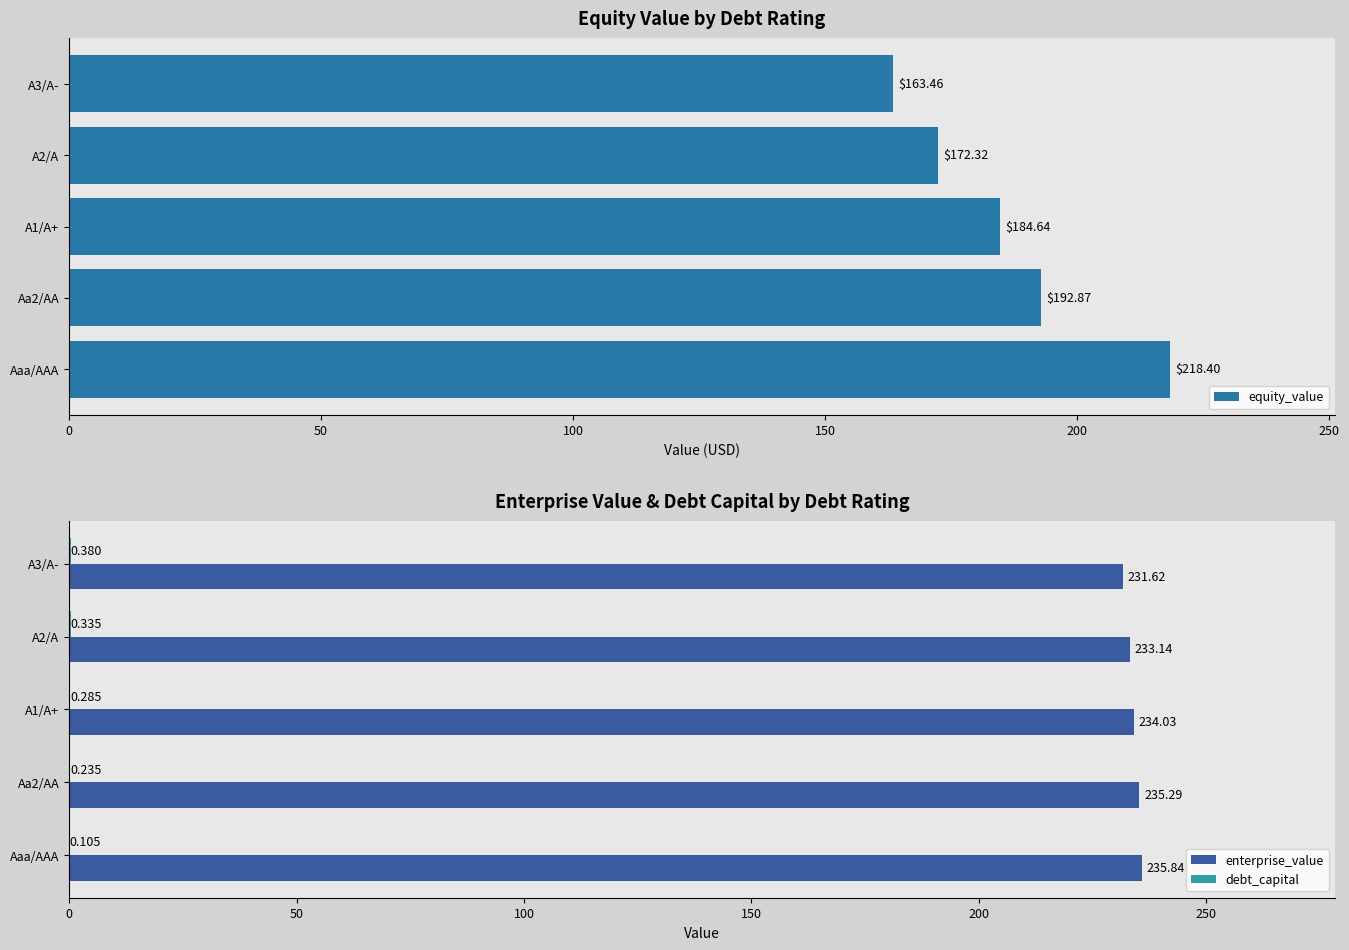

What is the maximum value shown in the chart?

235.8